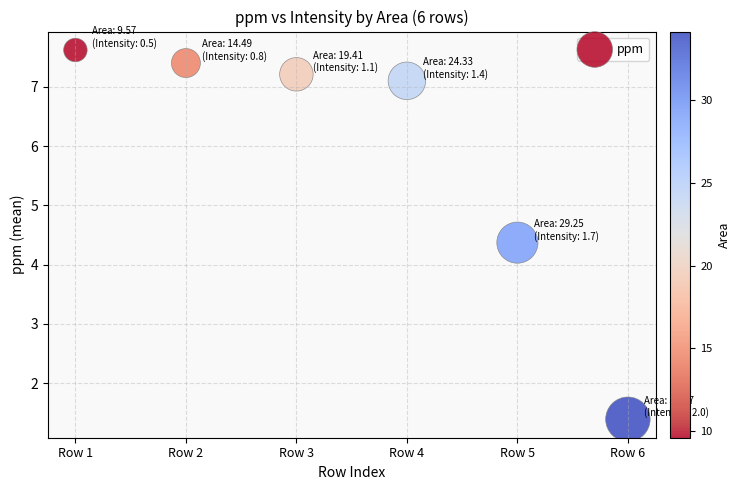

What is the range of Y values (max minus min)?

6.2